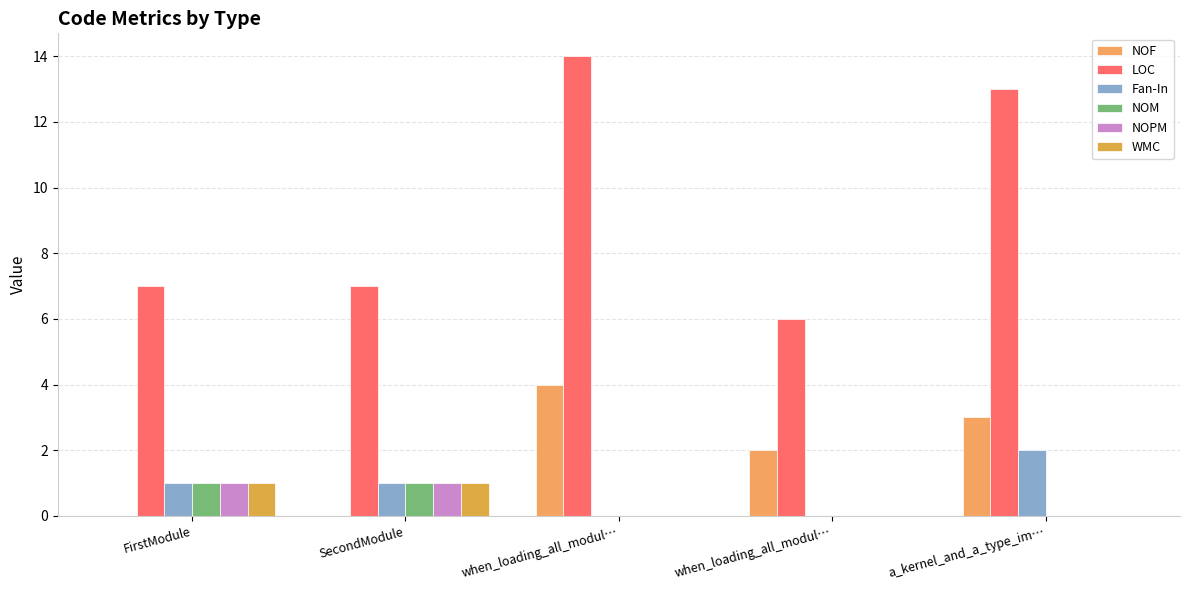

At when_loading_all_modul…, list the series in order from smallest to largest.

Fan-In, NOM, NOPM, WMC, NOF, LOC